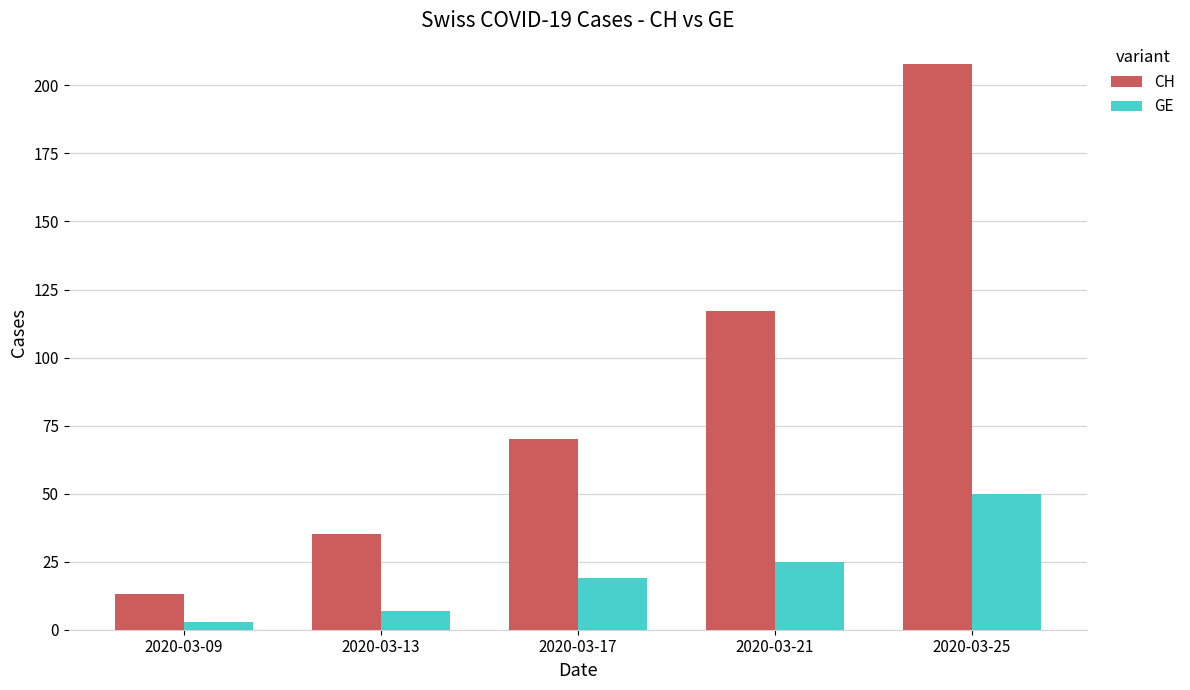

At which label is GE closest to 26?

2020-03-21